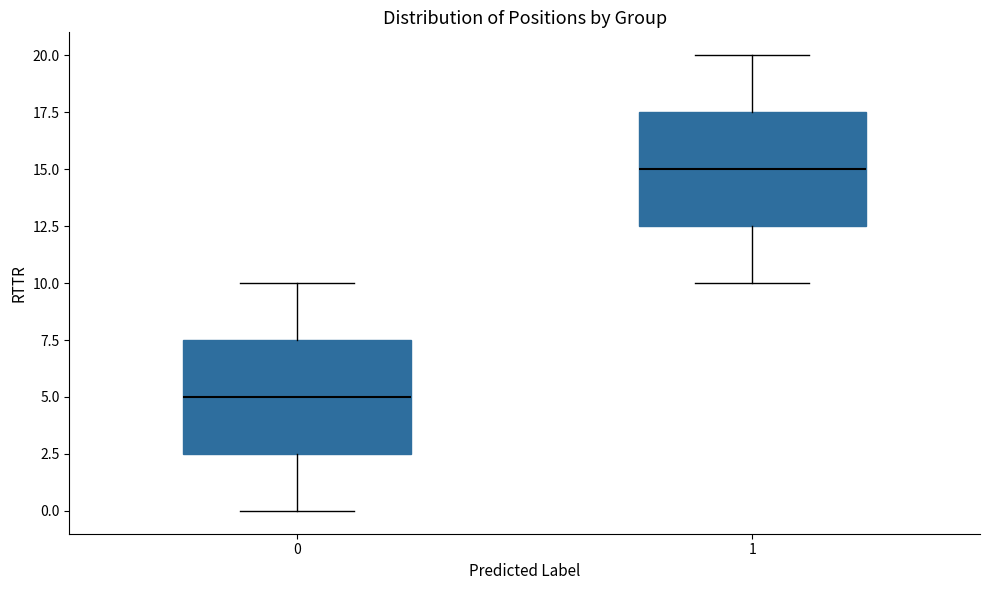

Where does the median line of the box at x = 1 sit on the y-axis? The values are not printed on the chart, so give them approximately, as read against the axis.

15.0